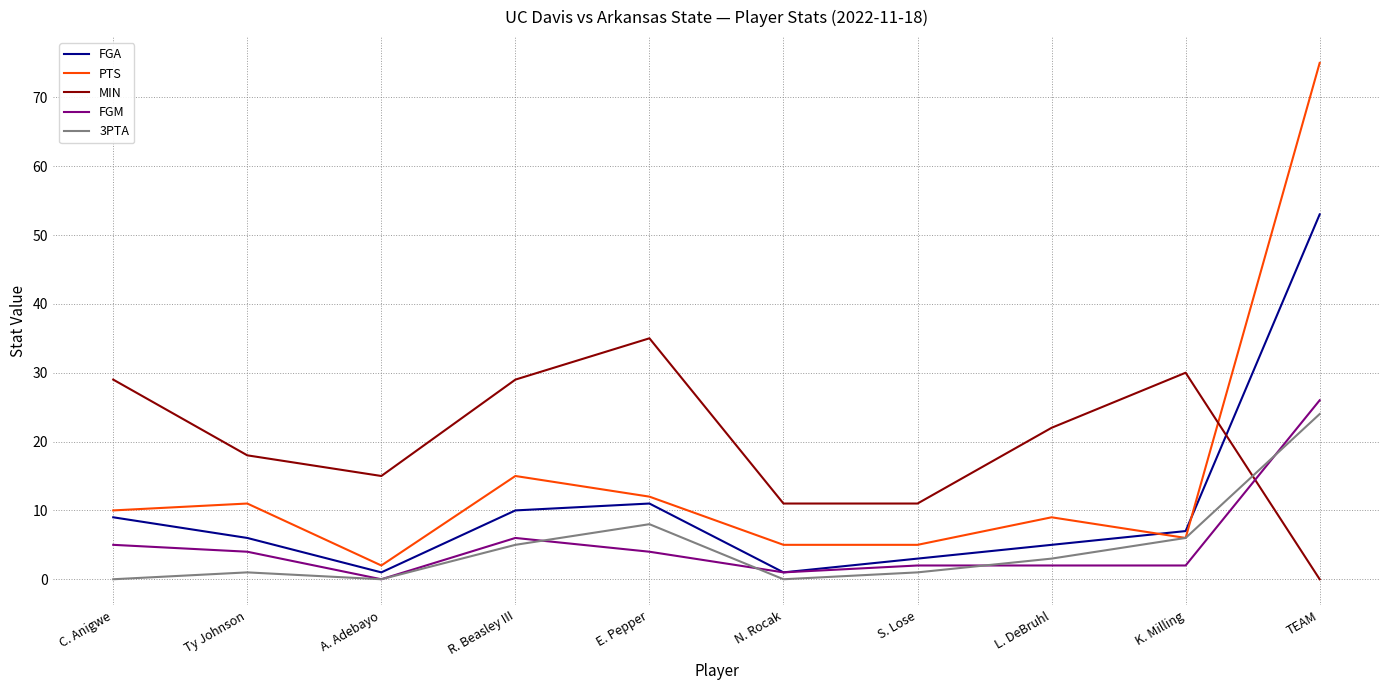

Is it true that FGM equals 2 at K. Milling?

True